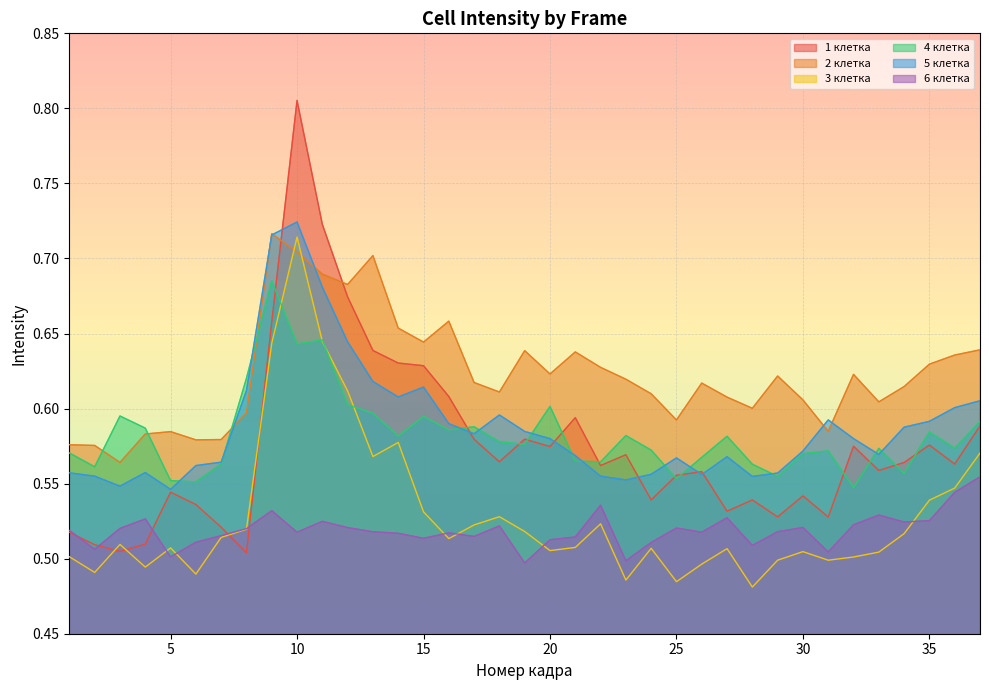

List the series in order of their peak value, lowest first.

6 клетка, 4 клетка, 3 клетка, 2 клетка, 5 клетка, 1 клетка